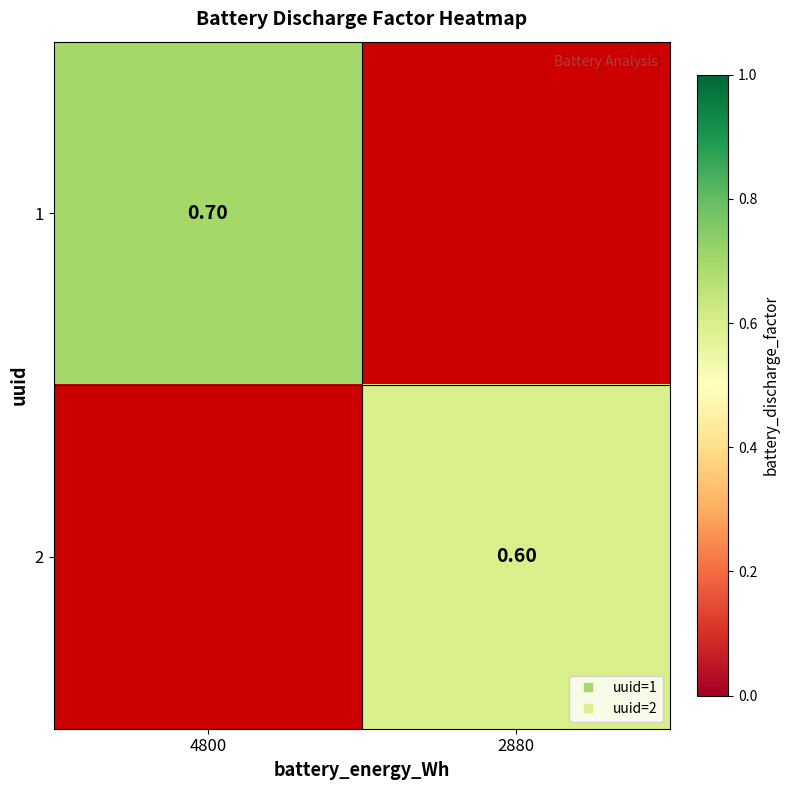

Which category has the highest value in the 1 series?

4800